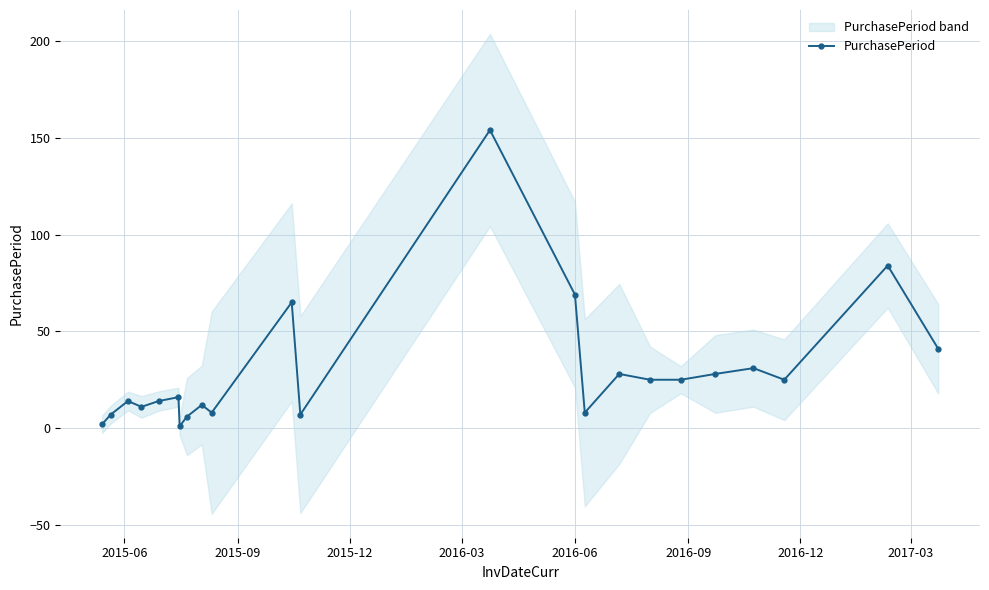

What is the smallest value displayed?

1